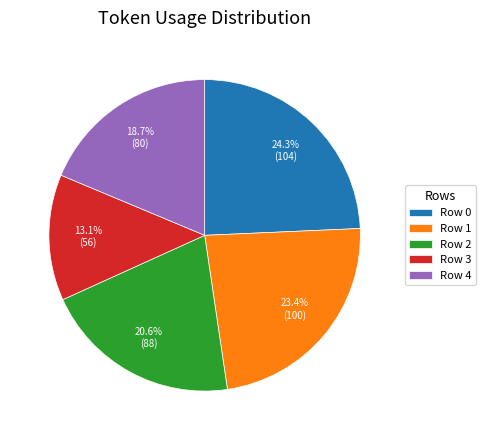

To the nearest percent, what is the average slice percentage?

20%